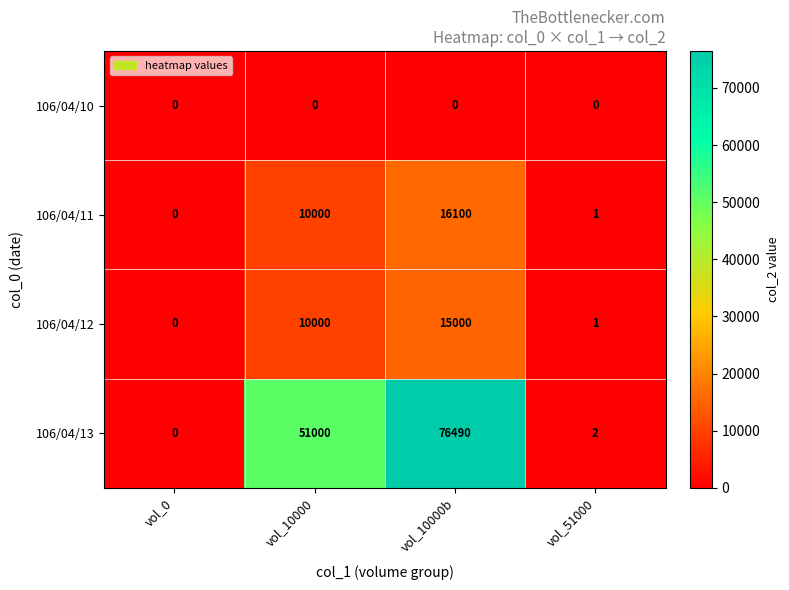

Which series changed the most between vol_10000 and vol_51000?

106/04/13